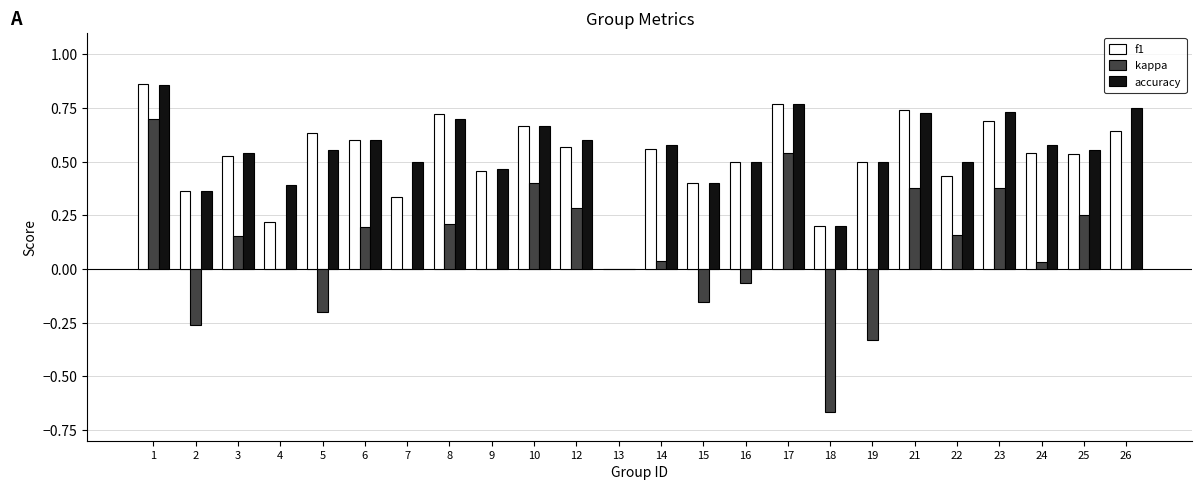

Is it true that kappa equals 0.2 at 8?

True